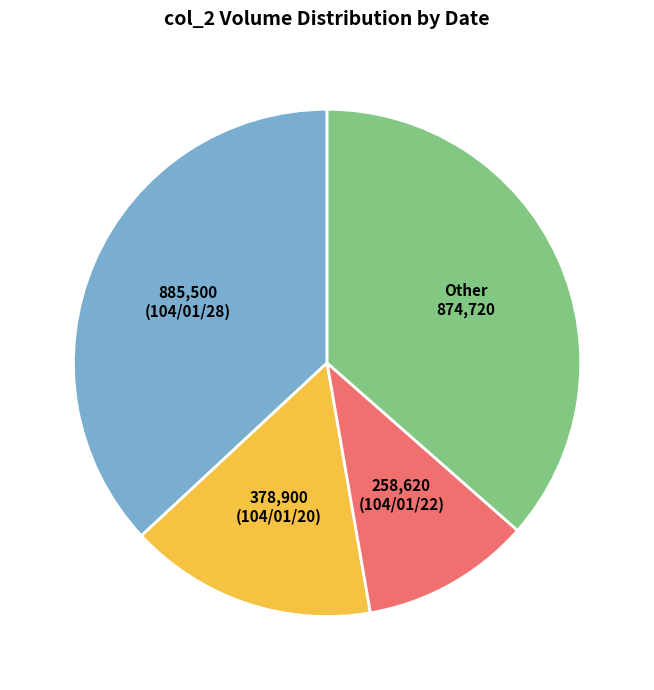

Does 258,620 (104/01/22) account for over 50% of the chart?

No